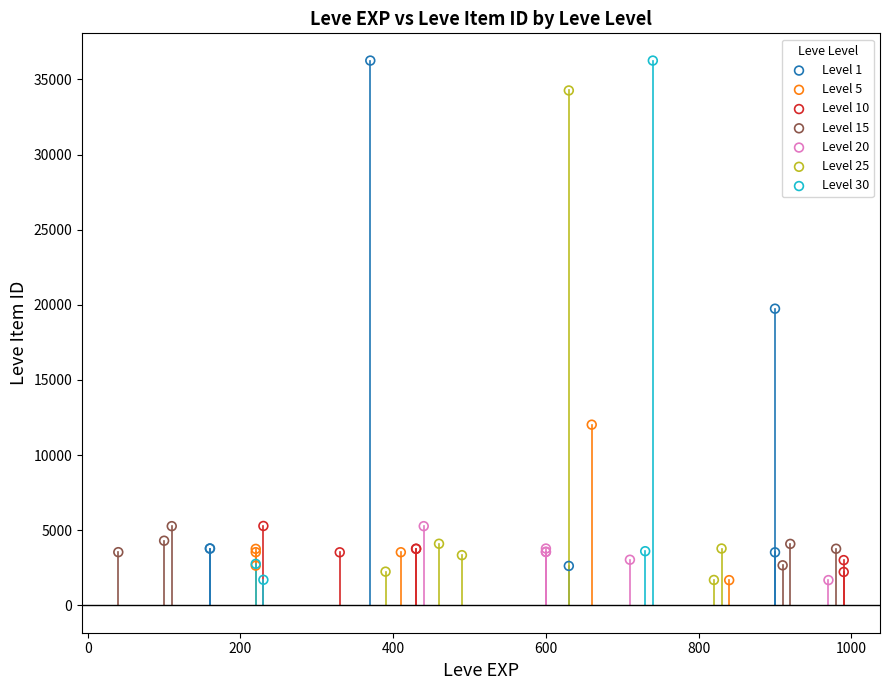

What are all the series names shown in the legend?

Level 1, Level 5, Level 10, Level 15, Level 20, Level 25, Level 30